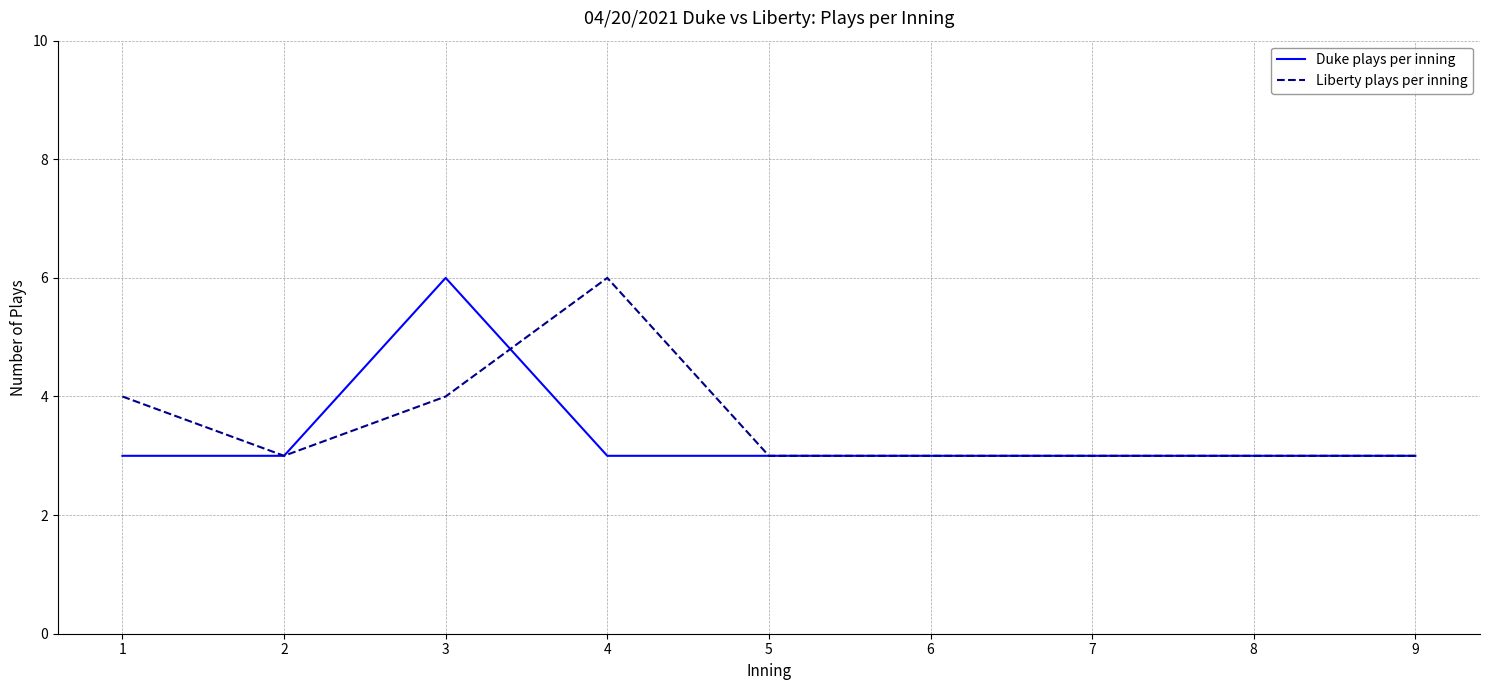

What is the difference between the maximum and minimum values in the Duke plays per inning series?

3